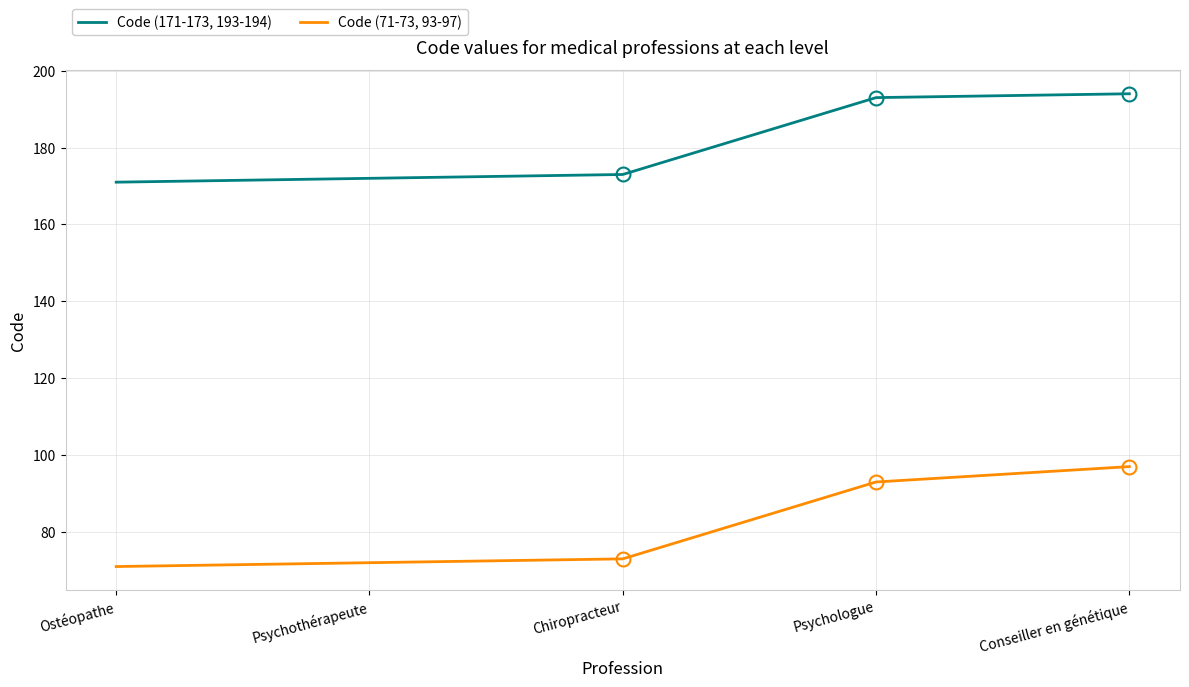

True or false: Code (171-173, 193-194) has a value of 194 at Conseiller en génétique.

True